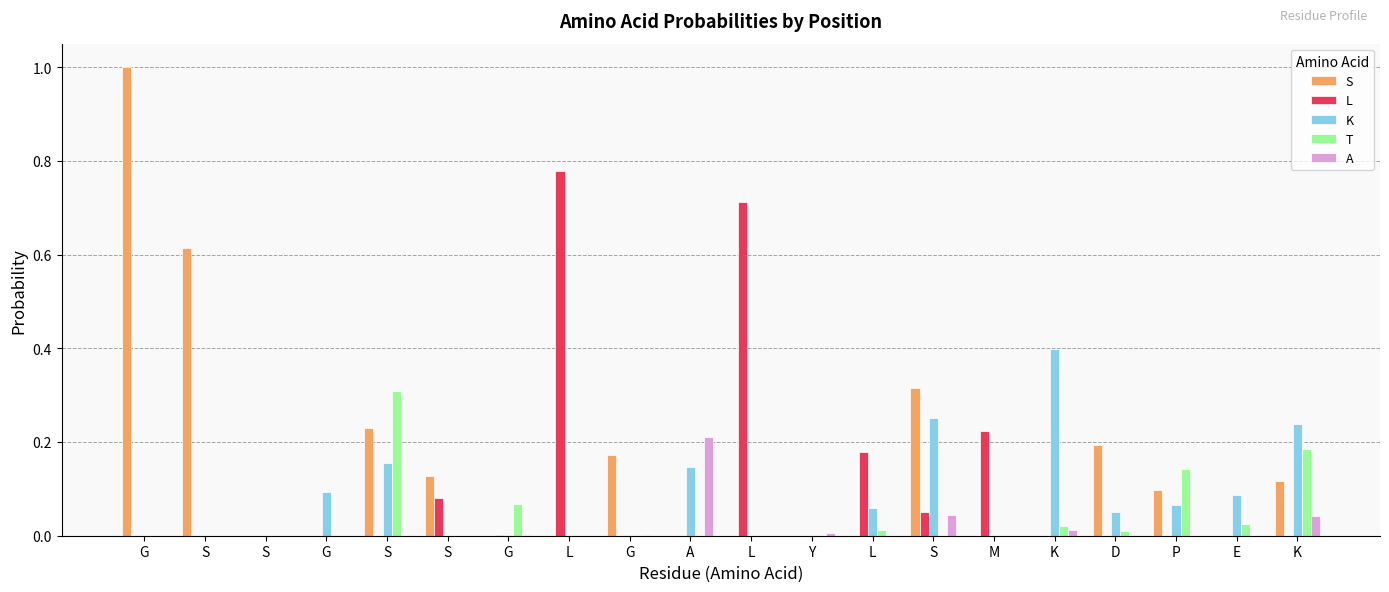

What is the average value of the S series?

0.1